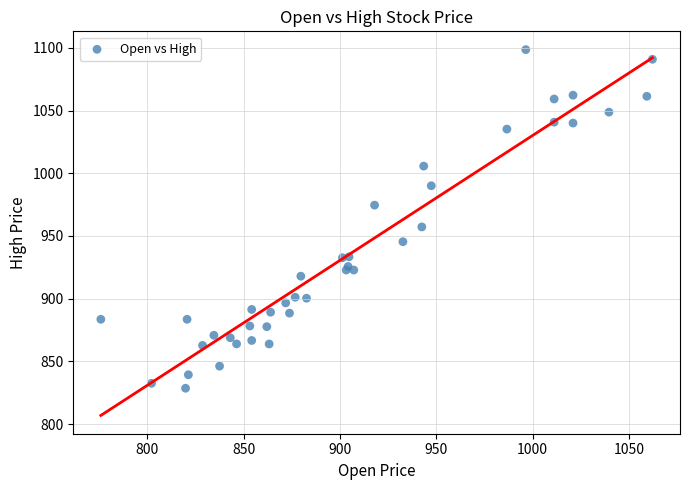

What Y value in the scatter plot is closest to 963?

957.2